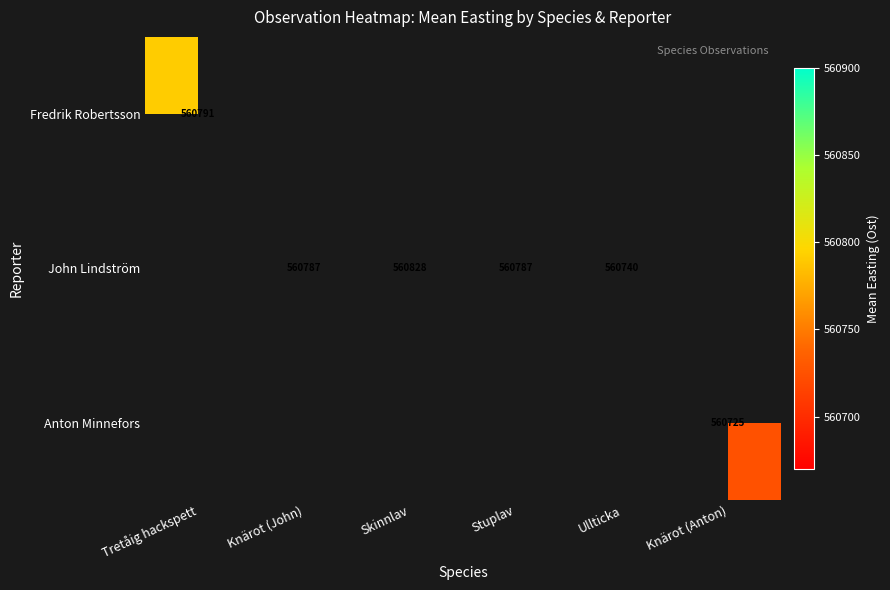

Which series has the widest spread of values?

Fredrik Robertsson